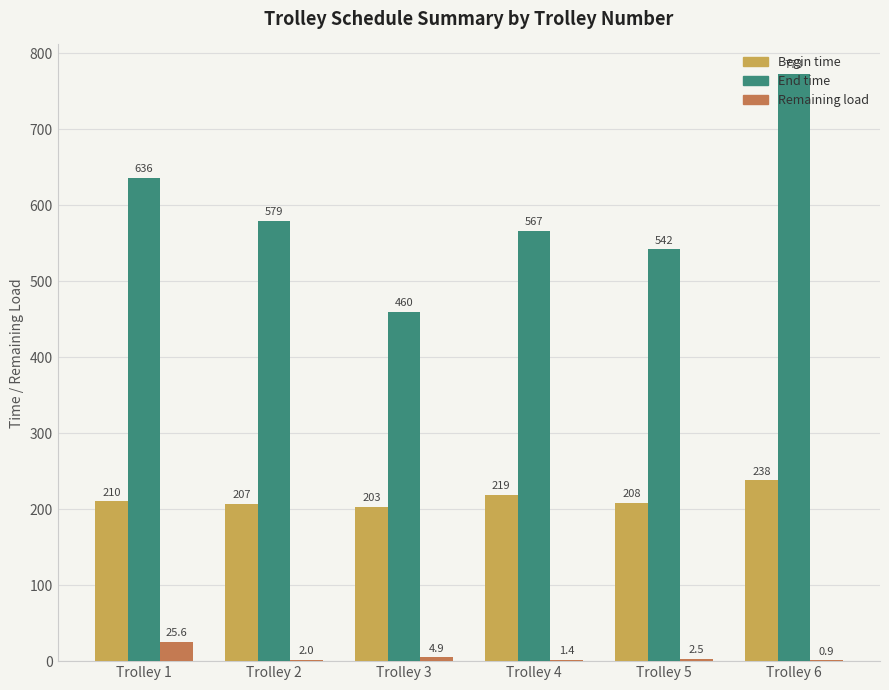

What is the total value across all series at Trolley 2?

787.8